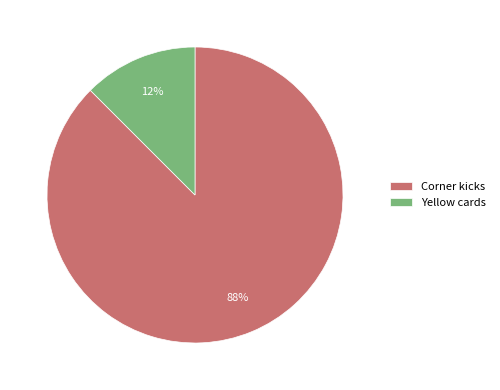

What is the largest slice in the pie chart?

Corner kicks